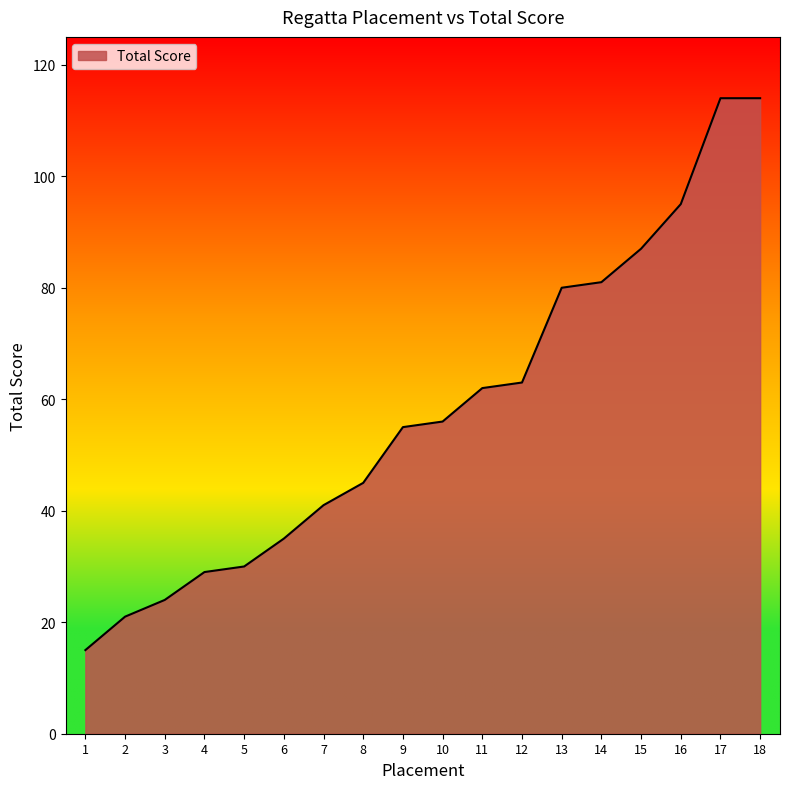

Reading left to right, what are all the values shown in this chart?

15	21	24	29	30	35	41	45	55	56	62	63	80	81	87	95	114	114